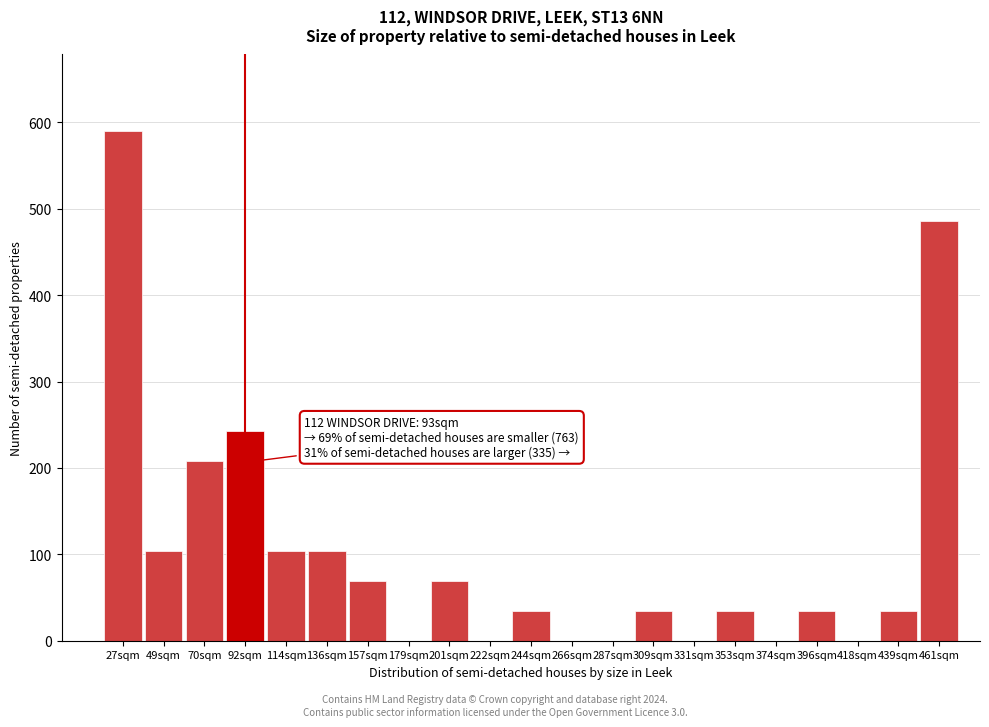

Reading left to right, transcribe all the data shown in this chart.

27sqm=590.0	49sqm=104.1	70sqm=208.2	92sqm=242.9	114sqm=104.1	136sqm=104.1	157sqm=69.4	179sqm=0.0	201sqm=69.4	222sqm=0.0	244sqm=34.7	266sqm=0.0	287sqm=0.0	309sqm=34.7	331sqm=0.0	353sqm=34.7	374sqm=0.0	396sqm=34.7	418sqm=0.0	439sqm=34.7	461sqm=485.9